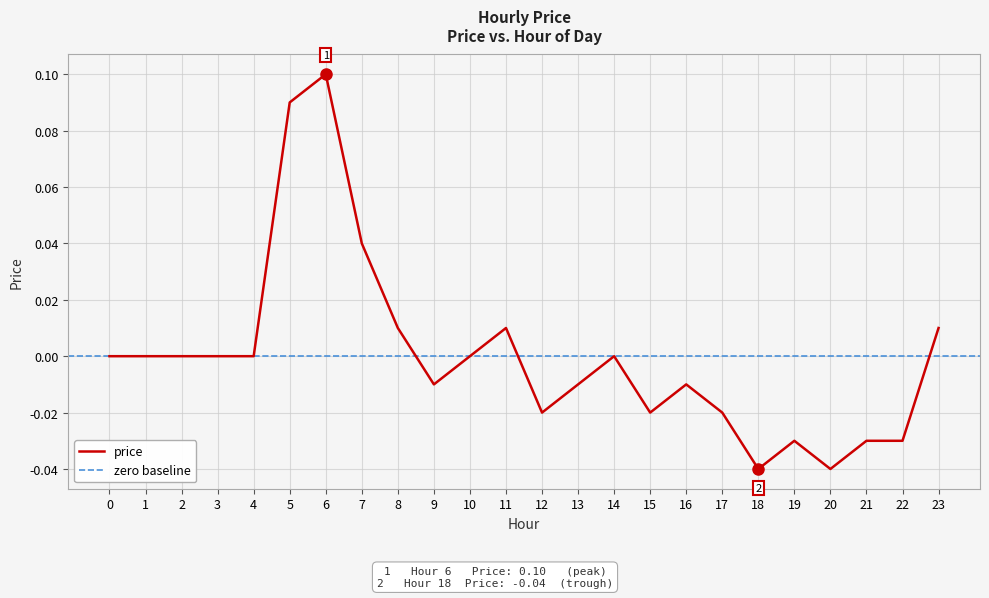

True or false: there are more than 0 points higher than both neighbors.

True